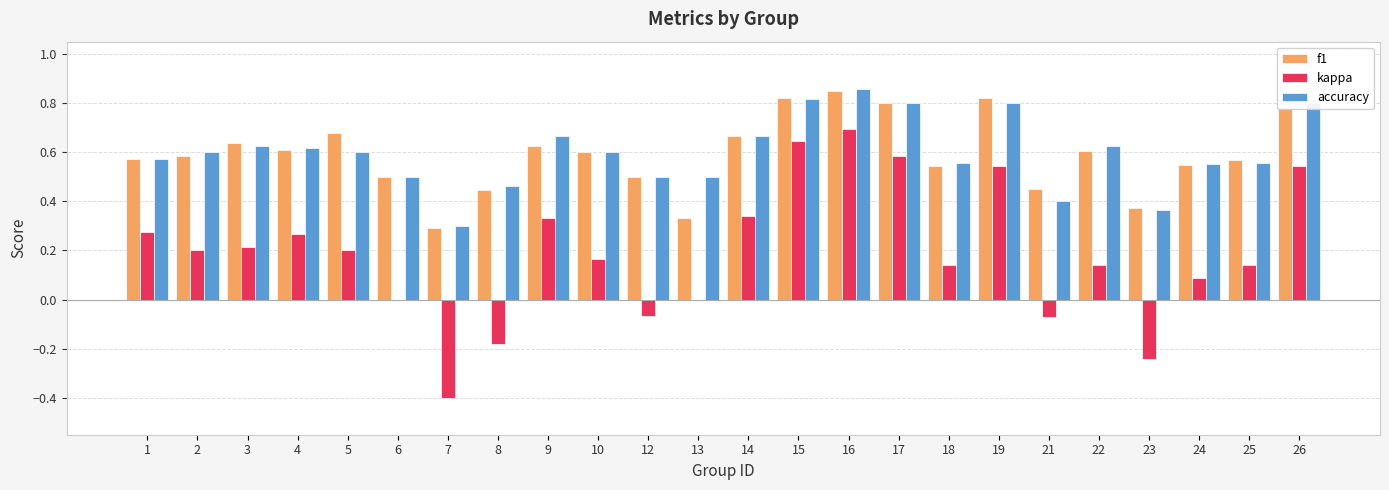

The f1 series shows 0.5 at 6. True or false?

True